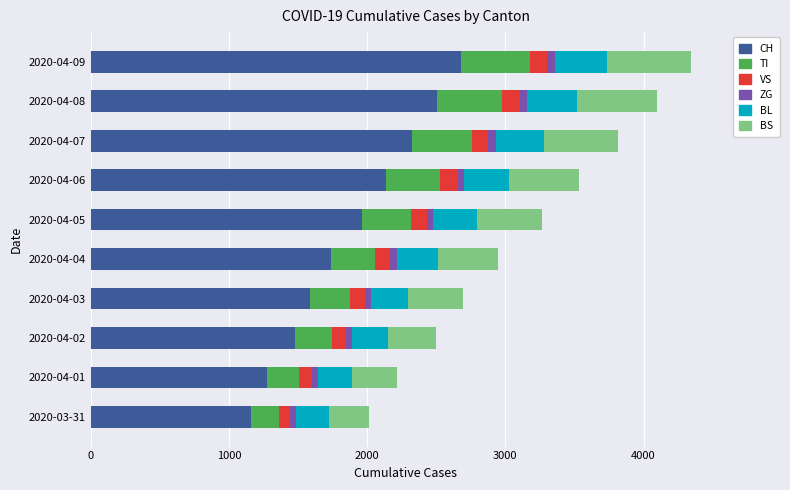

What is the sum of all CH values?

18860